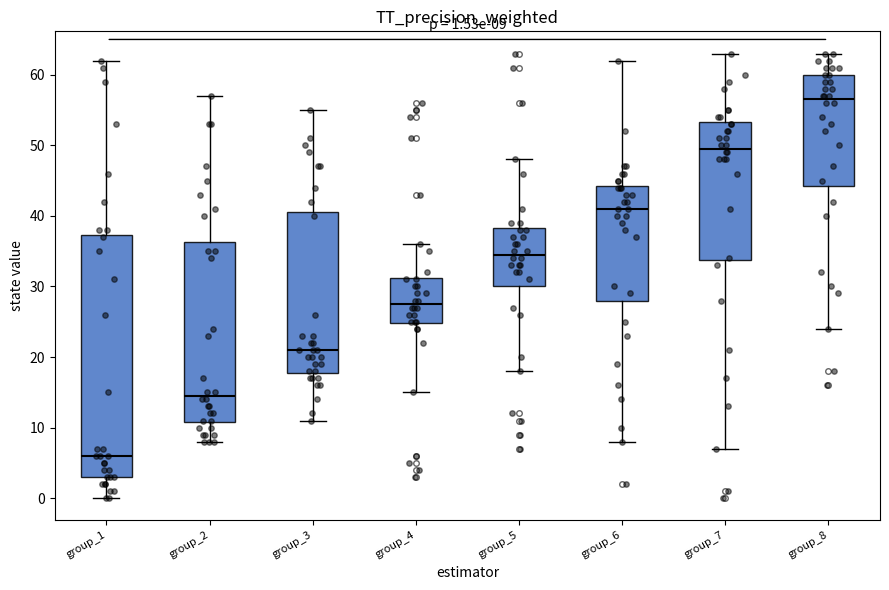

Which box is the tallest, from its lower edge to its upper edge?

group_1